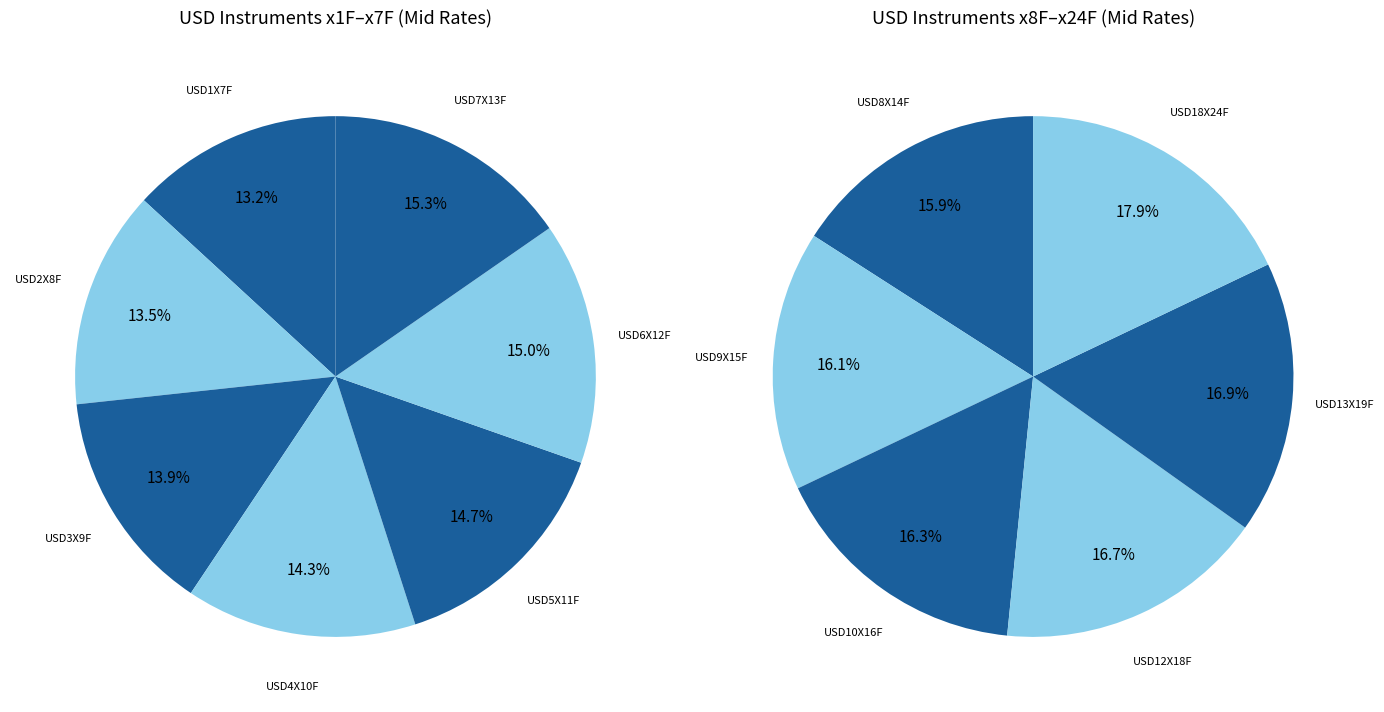

Is there any slice that represents more than half of the pie?

No